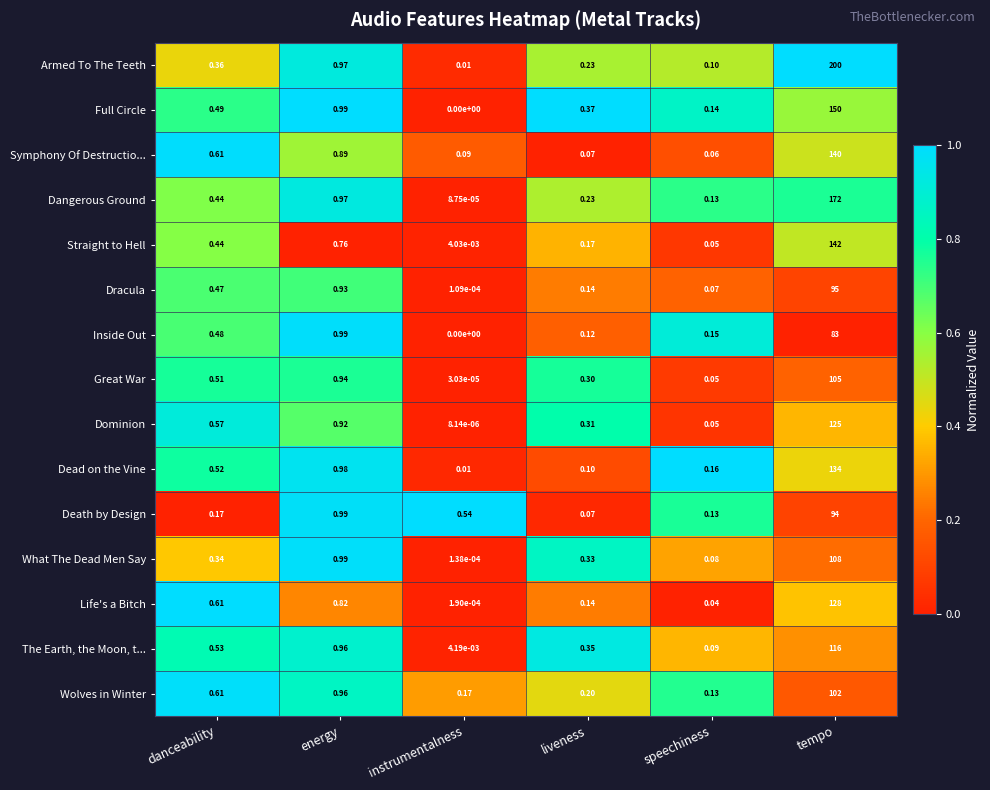

Which label corresponds to the largest value in the chart?

tempo